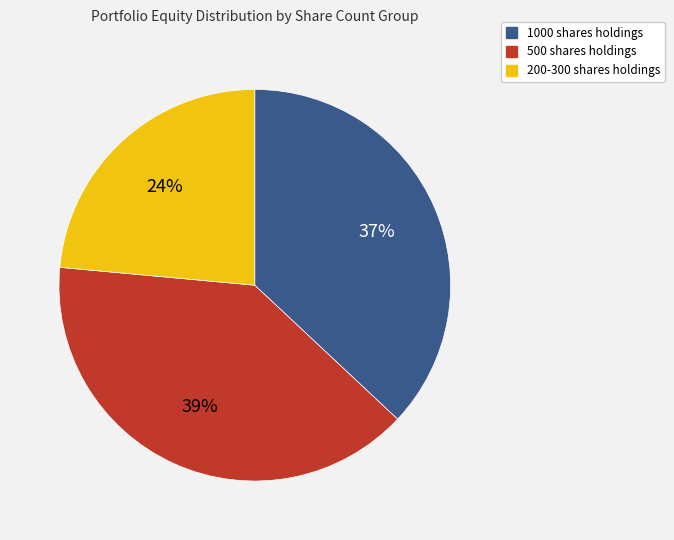

To the nearest percent, what is the average slice percentage?

33%